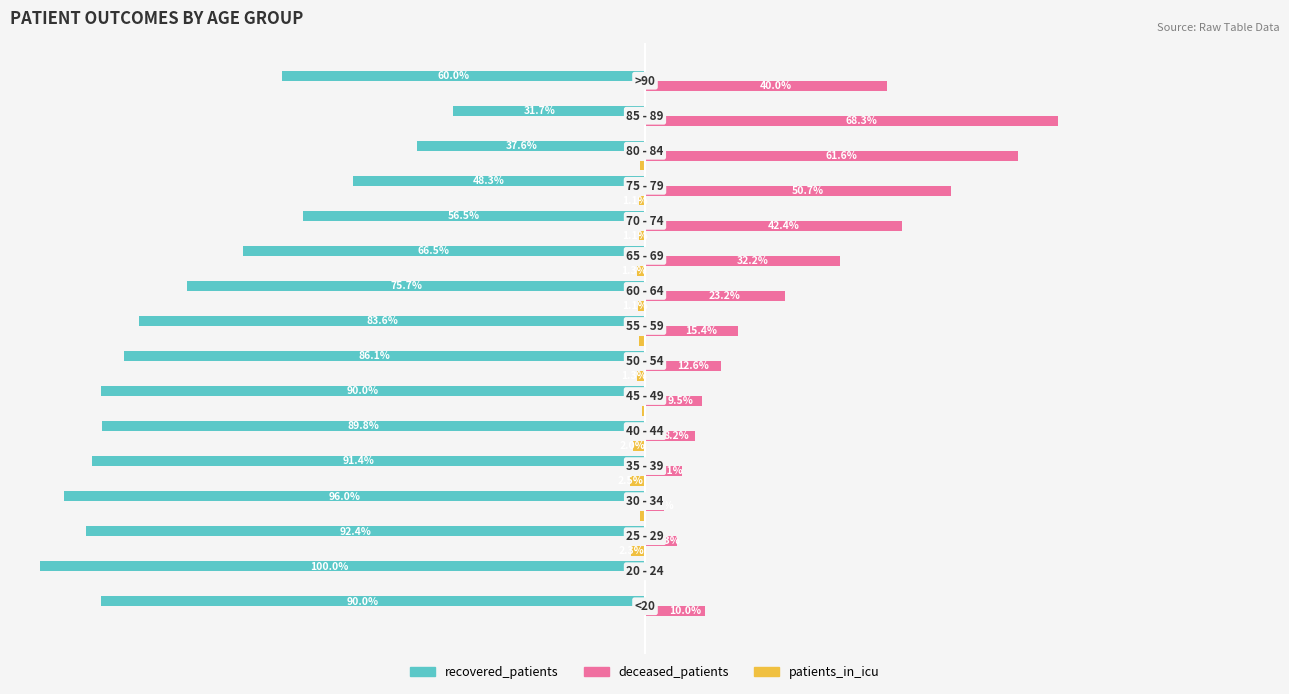

What are all the series names shown in the legend?

recovered_patients, deceased_patients, patients_in_icu